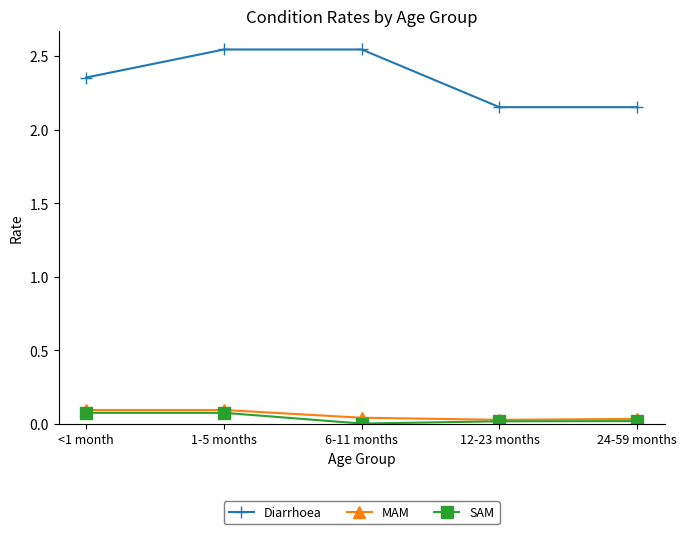

What is the value of the MAM point at the 1st from the left?

0.1